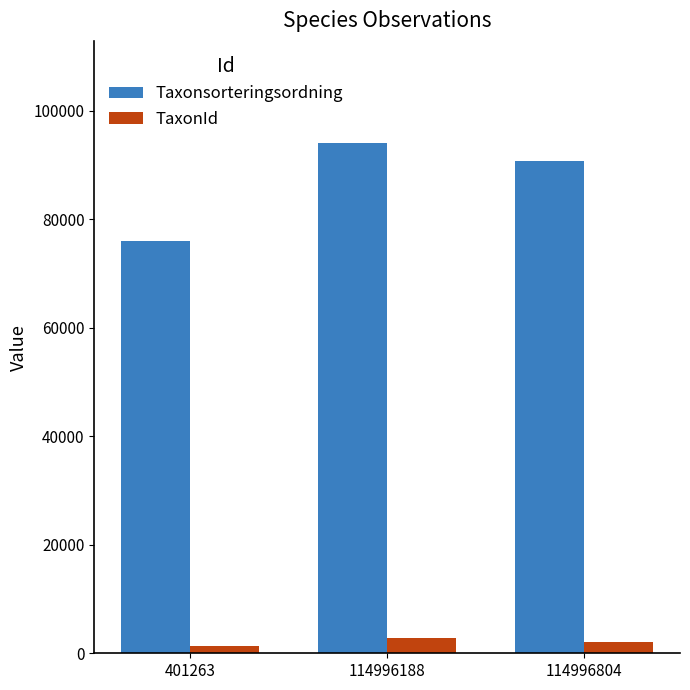

Count the Taxonsorteringsordning values in the range 75909 to 94069.

3